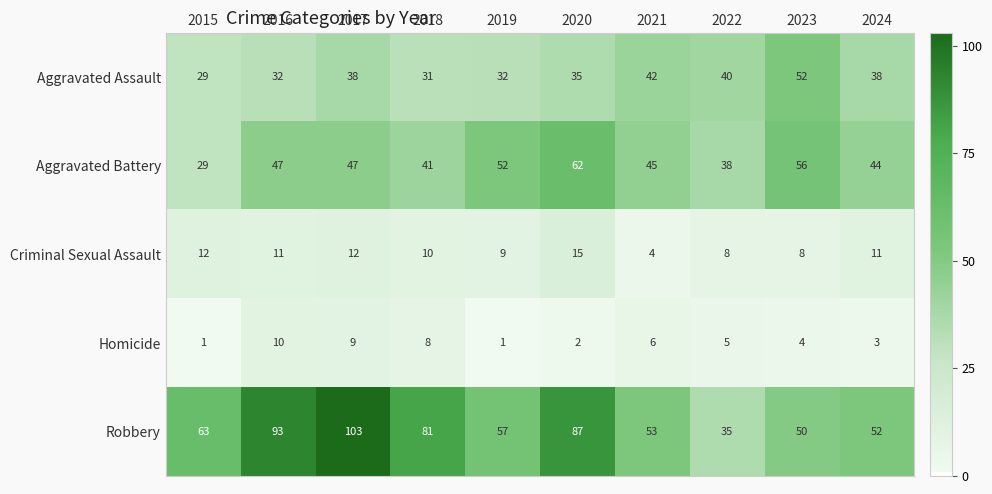

What is the greatest value displayed?

103